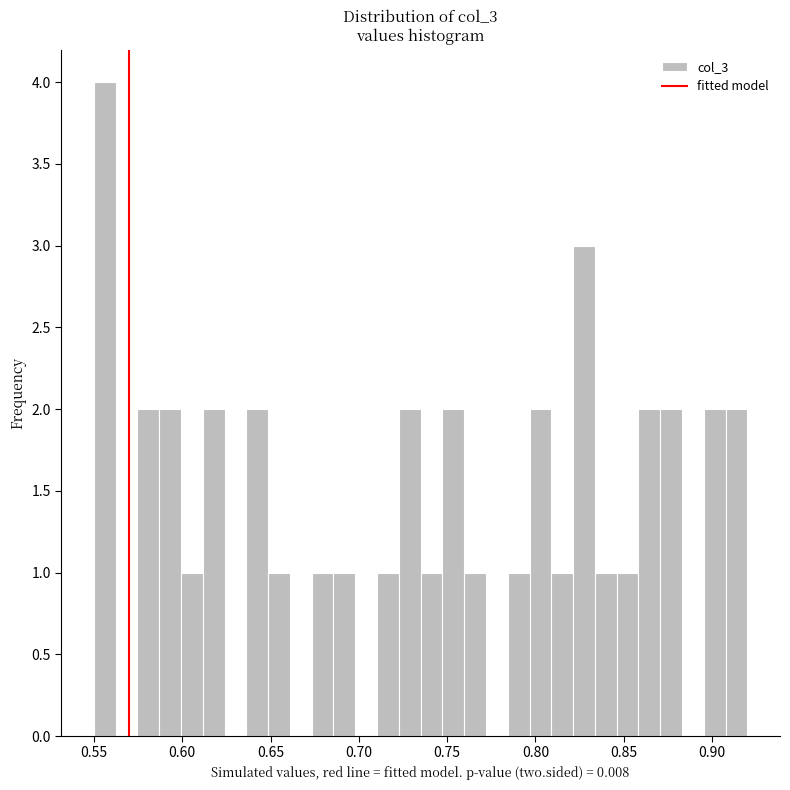

Read against the x-axis, roughly where is the centre of the tallest bar?

0.555